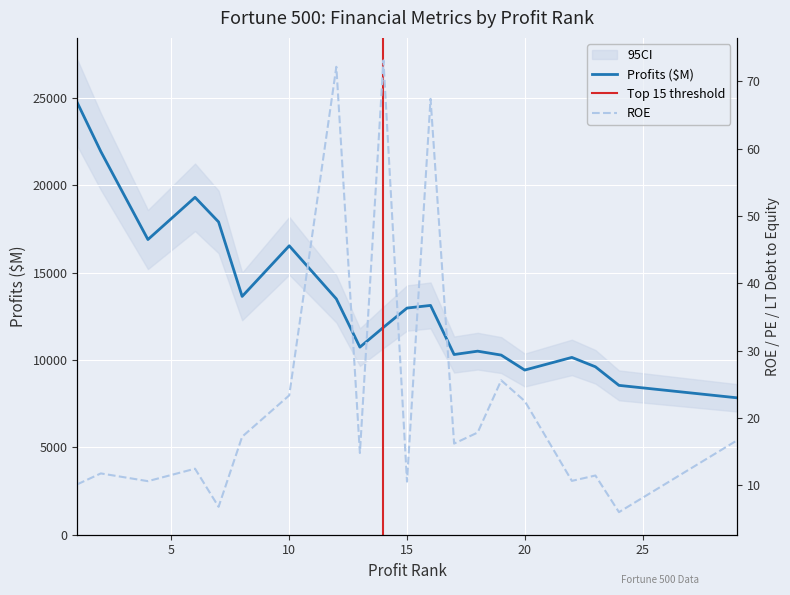

Which series has the widest spread of values?

Profits ($M)